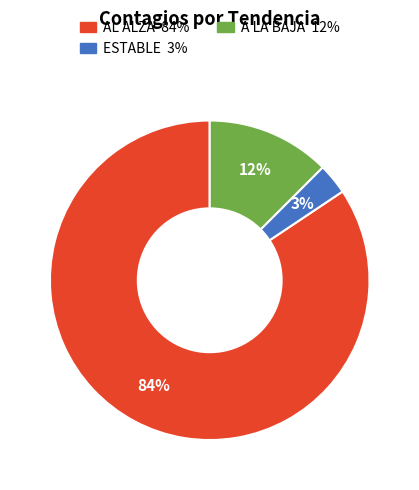

How many segments does this pie chart have?

3